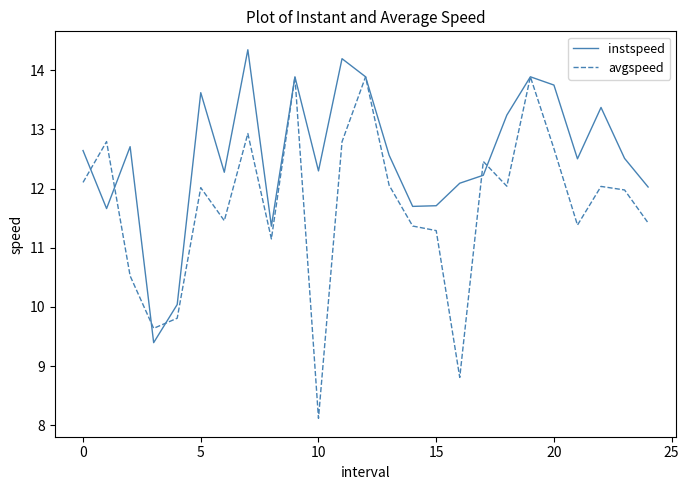

True or false: instspeed has more than 0 points higher than both neighbors.

True